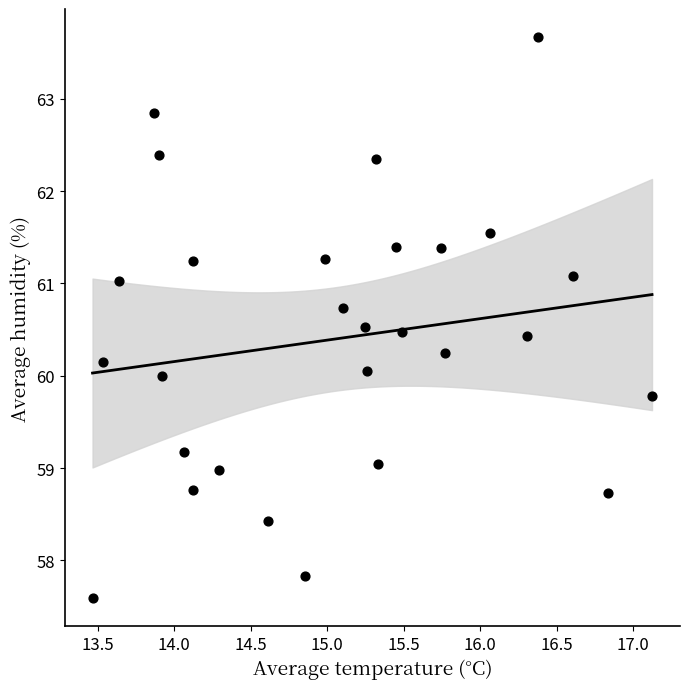

What is the range of Y values (max minus min)?

6.1